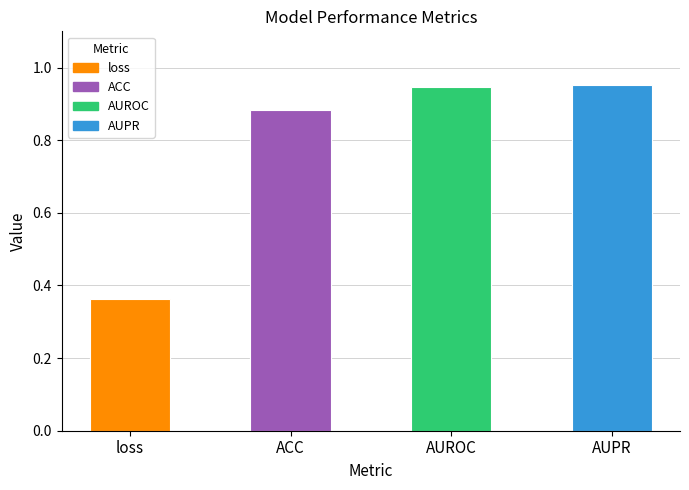

Reading right to left, list all the values displayed in this chart.

AUPR=1.0	AUROC=0.9	ACC=0.9	loss=0.4